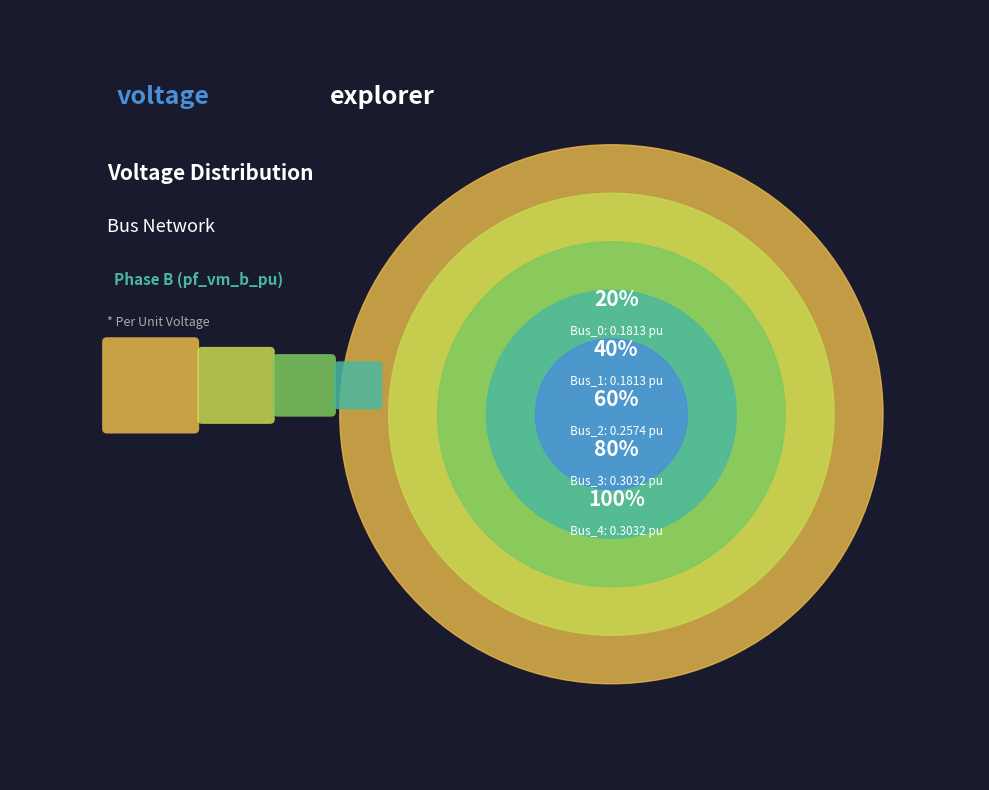

To the nearest percent, what is the average slice percentage?

20%